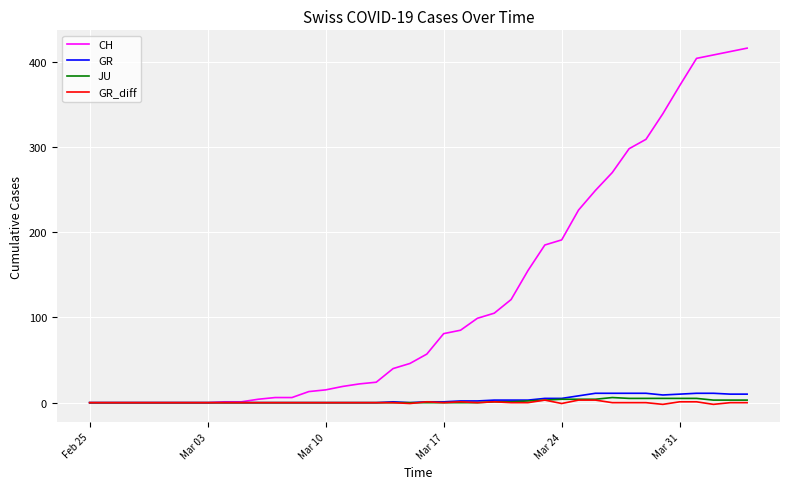

What is the greatest value displayed?

416